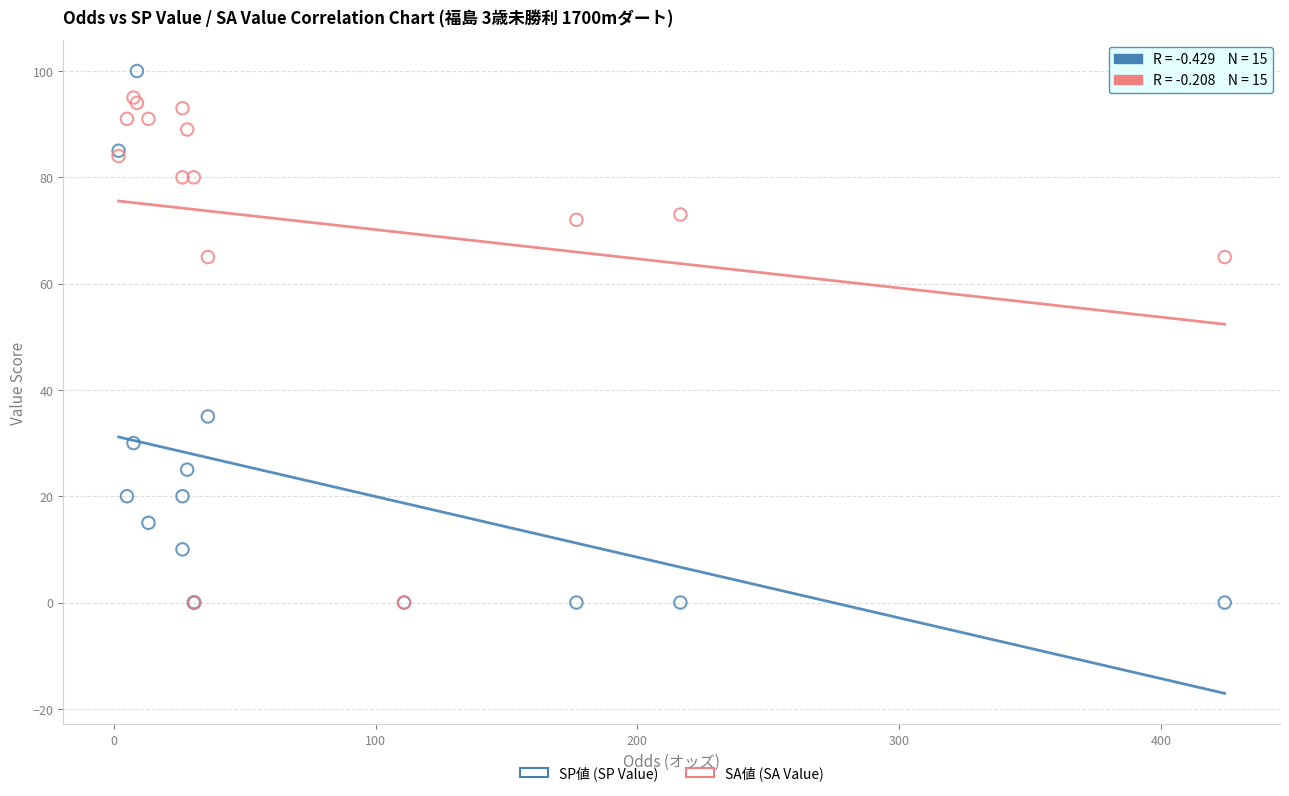

In the SA値 (SA Value) series, what Y value is closest to 47?

65